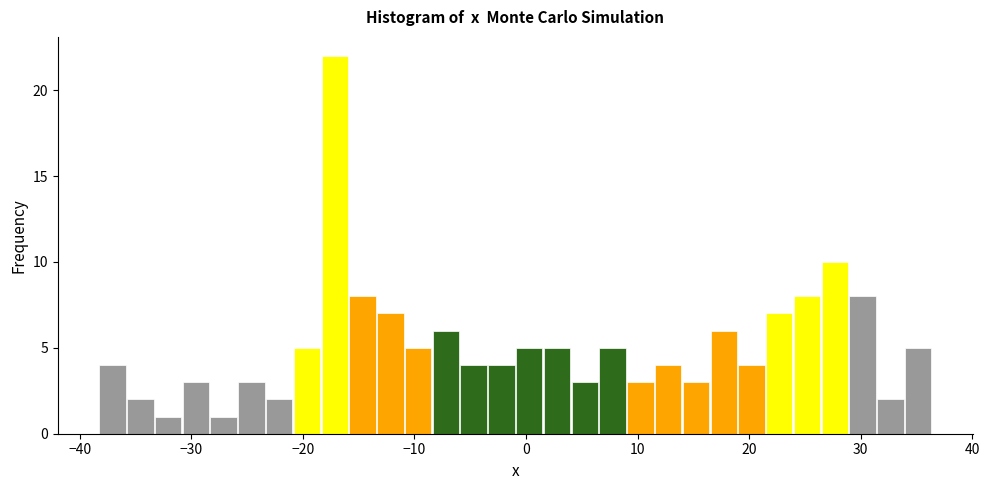

Read against the x-axis, roughly where is the centre of the tallest bar?

-17